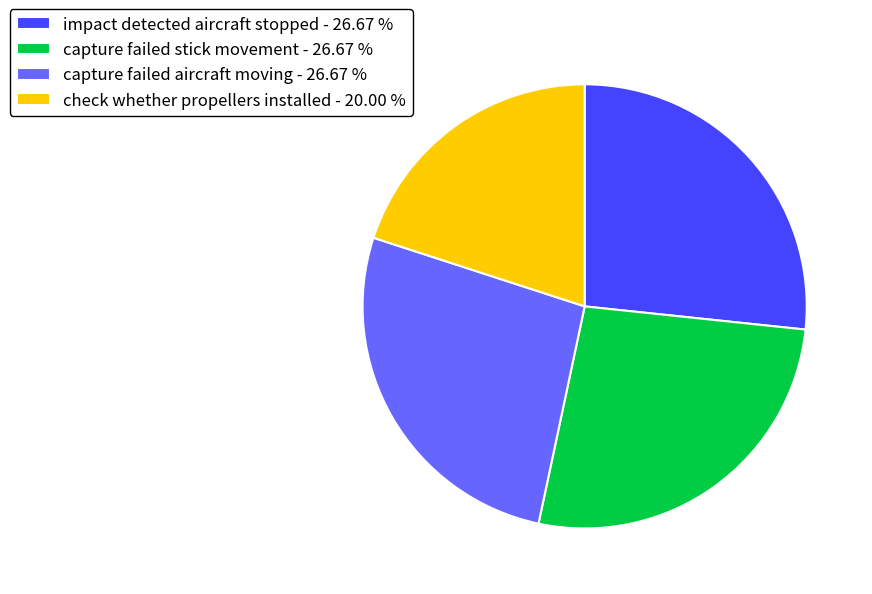

Does check whether propellers installed - 20.00 % represent more than half of the total?

No